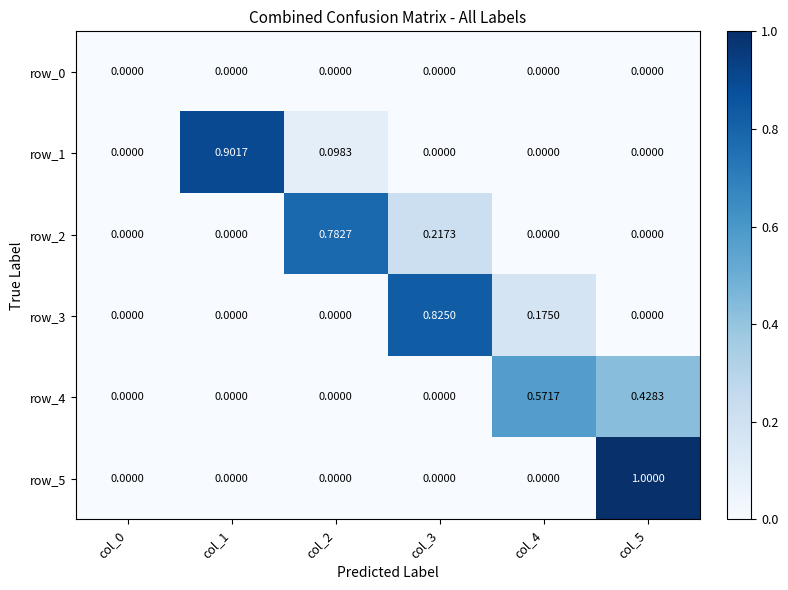

Reading right to left, extract all data points from this chart.

row_0: col_5=0.0	col_4=0.0	col_3=0.0	col_2=0.0	col_1=0.0	col_0=0.0
row_1: col_5=0.0	col_4=0.0	col_3=0.0	col_2=0.1	col_1=0.9	col_0=0.0
row_2: col_5=0.0	col_4=0.0	col_3=0.2	col_2=0.8	col_1=0.0	col_0=0.0
row_3: col_5=0.0	col_4=0.2	col_3=0.8	col_2=0.0	col_1=0.0	col_0=0.0
row_4: col_5=0.4	col_4=0.6	col_3=0.0	col_2=0.0	col_1=0.0	col_0=0.0
row_5: col_5=1.0	col_4=0.0	col_3=0.0	col_2=0.0	col_1=0.0	col_0=0.0